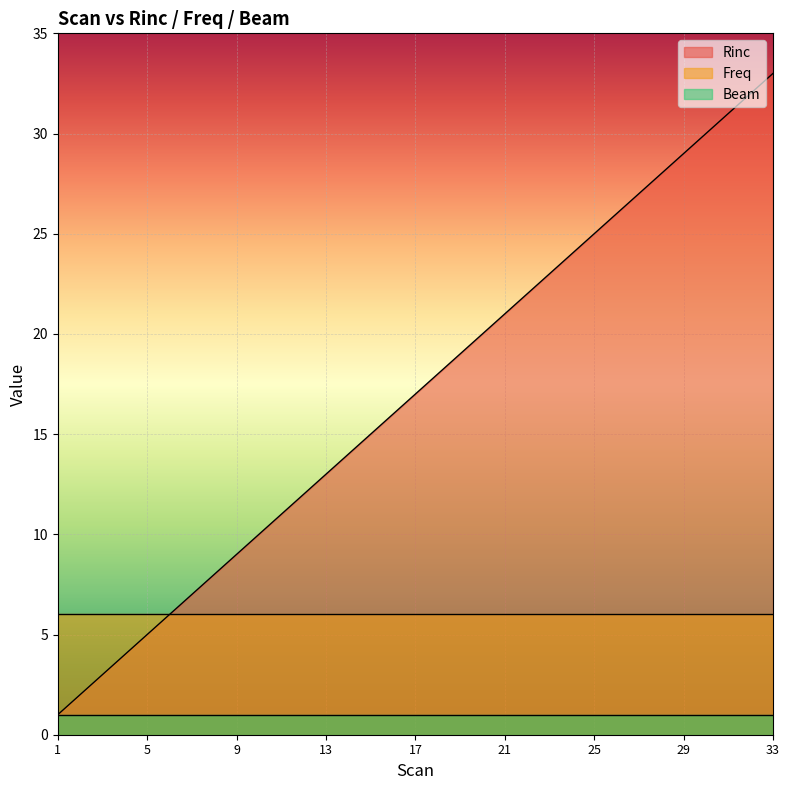

True or false: Freq and Rinc intersect in this chart.

False